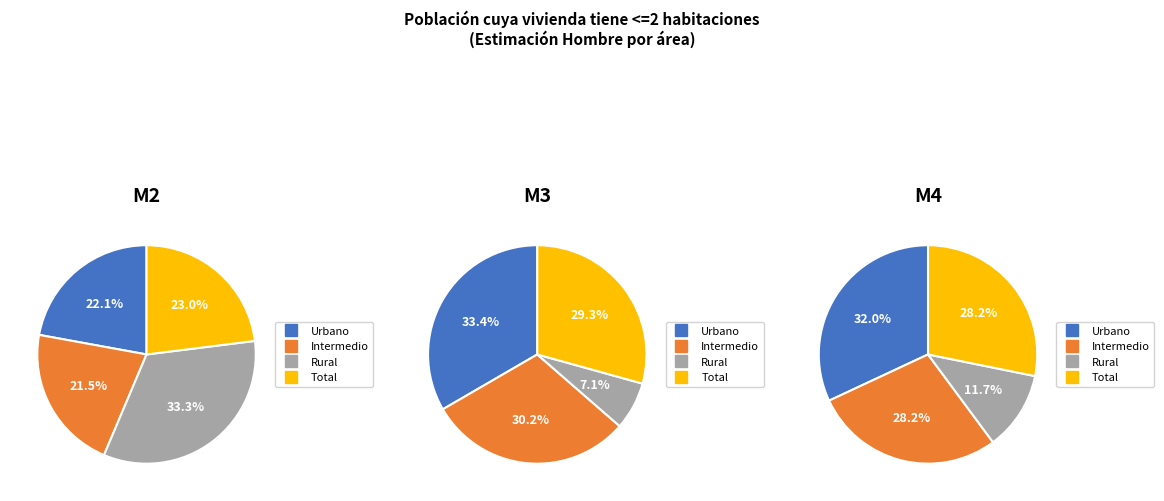

Which category has the smallest portion of the pie?

Intermedio